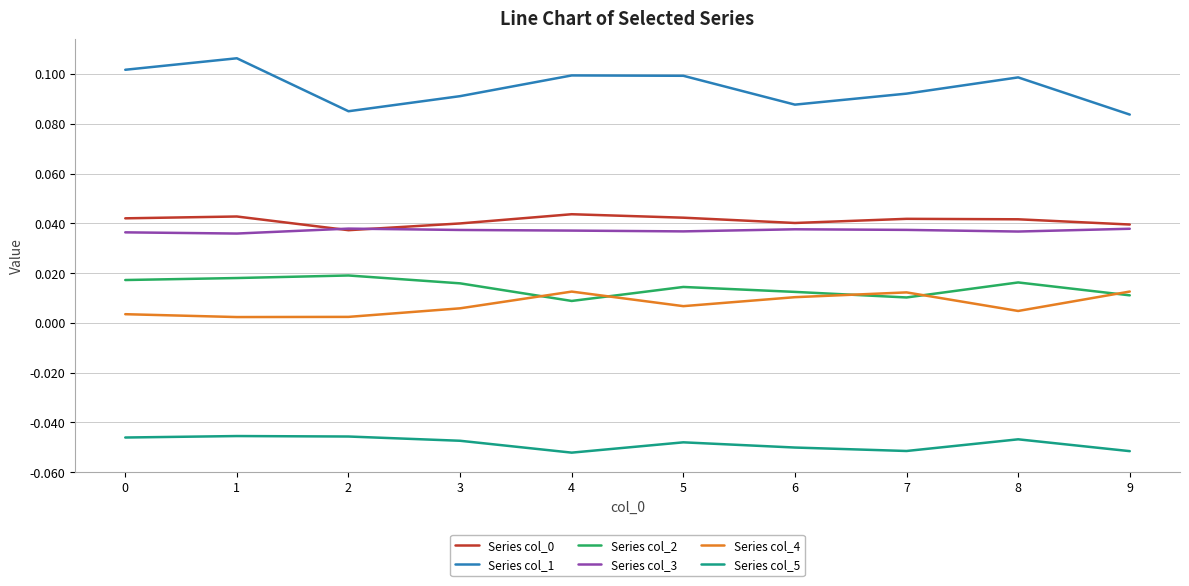

Count the number of data series in this chart.

6